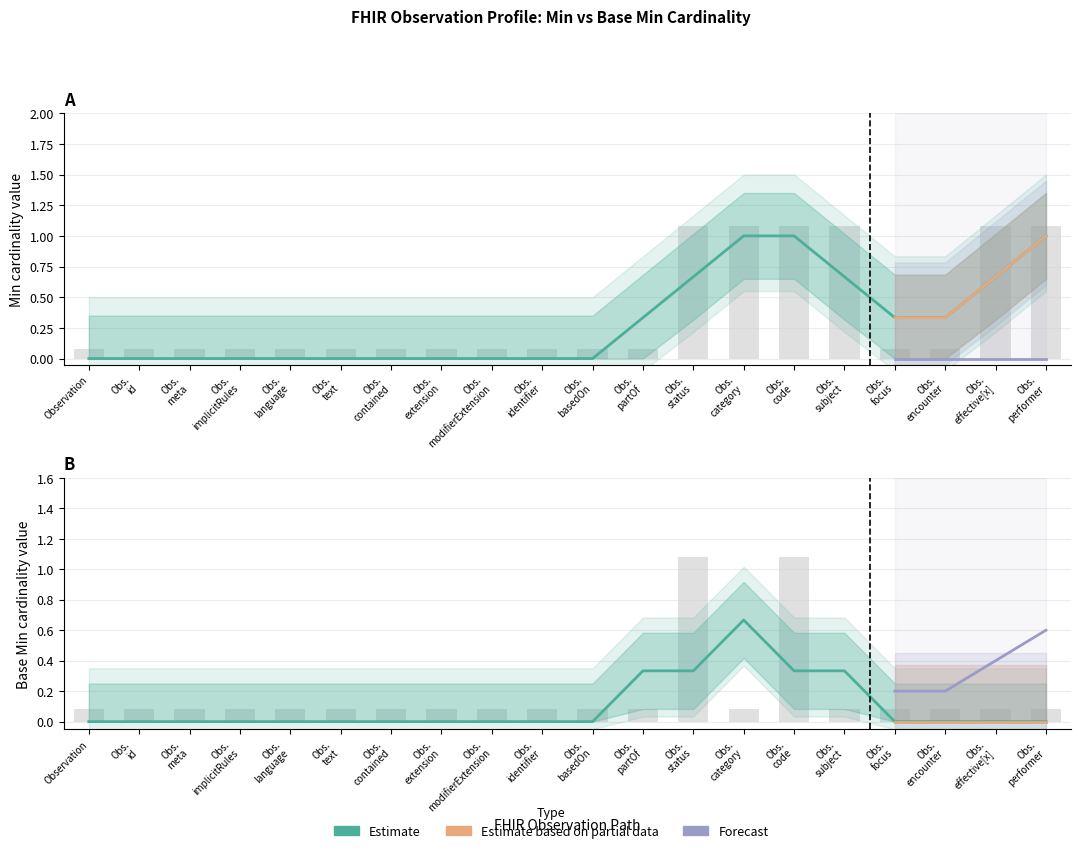

At how many categories does at least one series exceed 1?

6